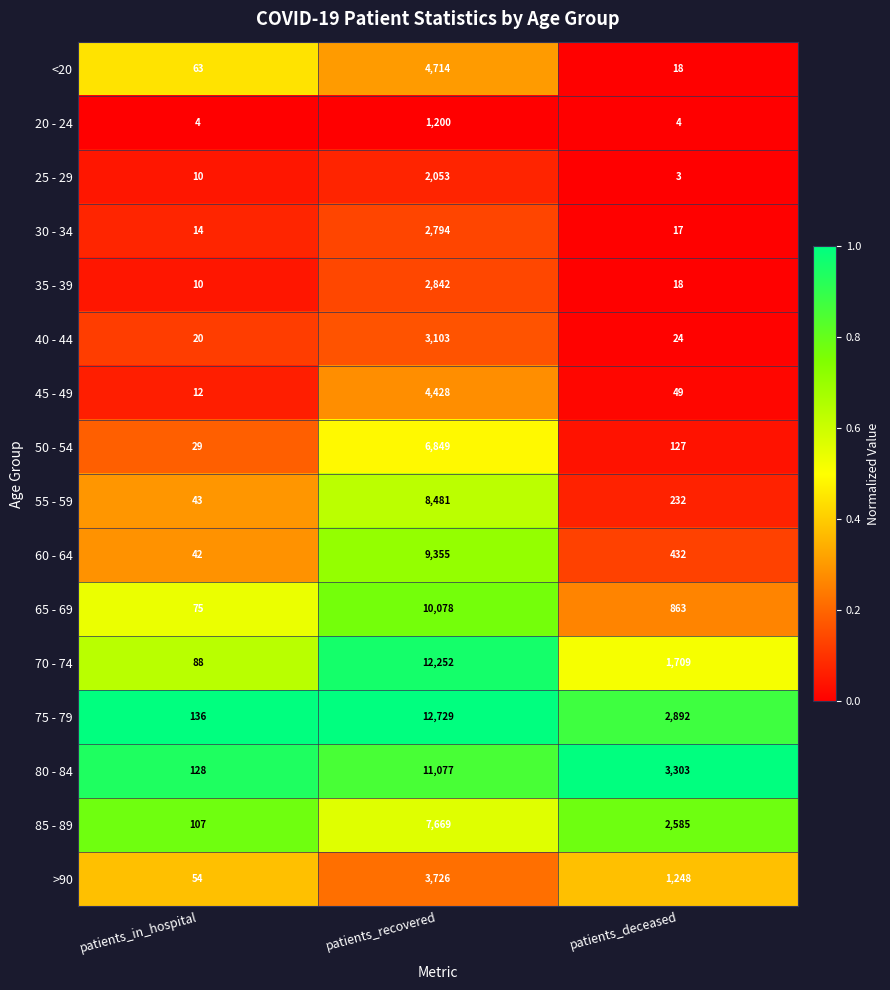

The 25 - 29 series shows 1 at patients_deceased. True or false?

False